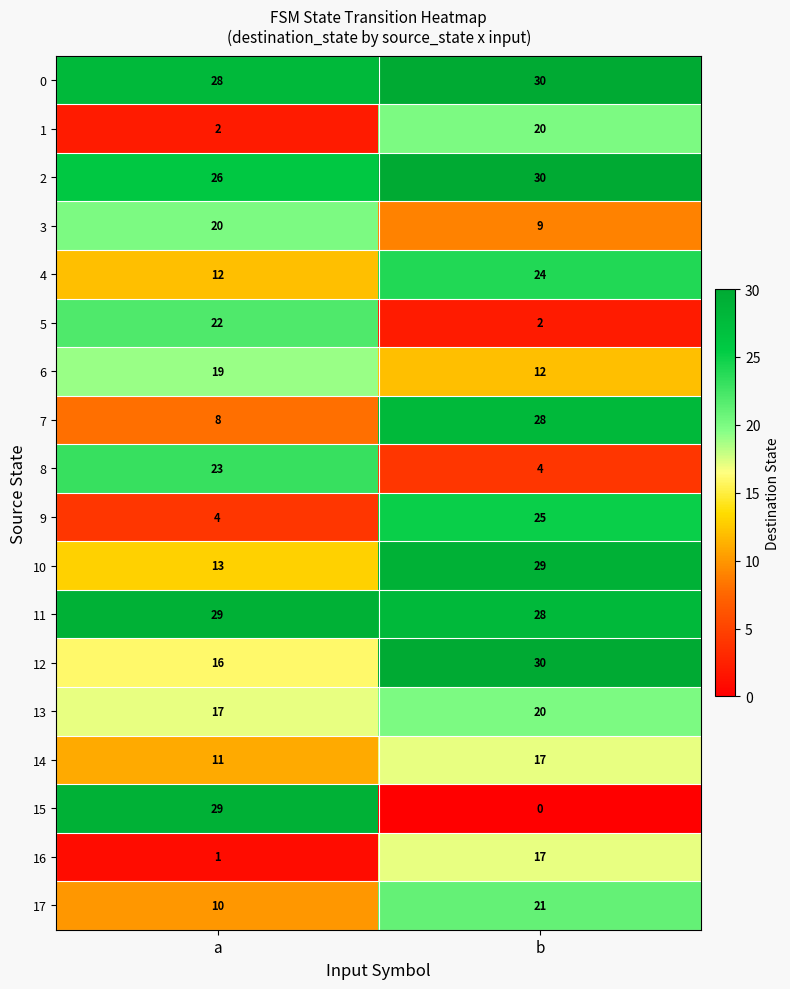

Which category has the lowest value across all series?

b